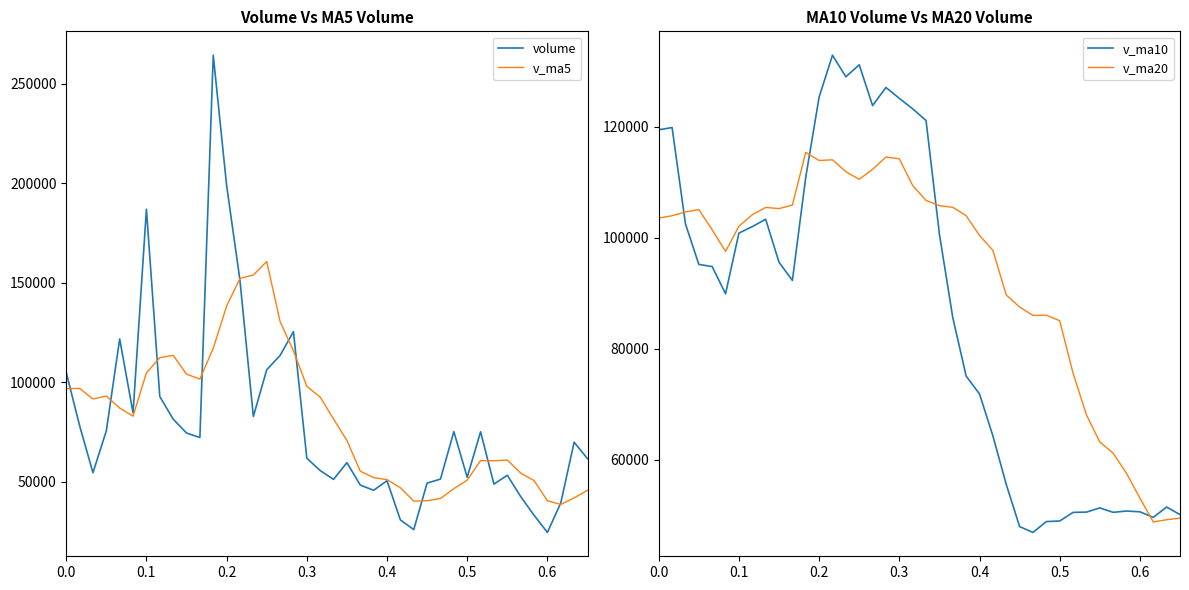

List the series in order of their peak value, highest first.

volume, v_ma5, v_ma10, v_ma20